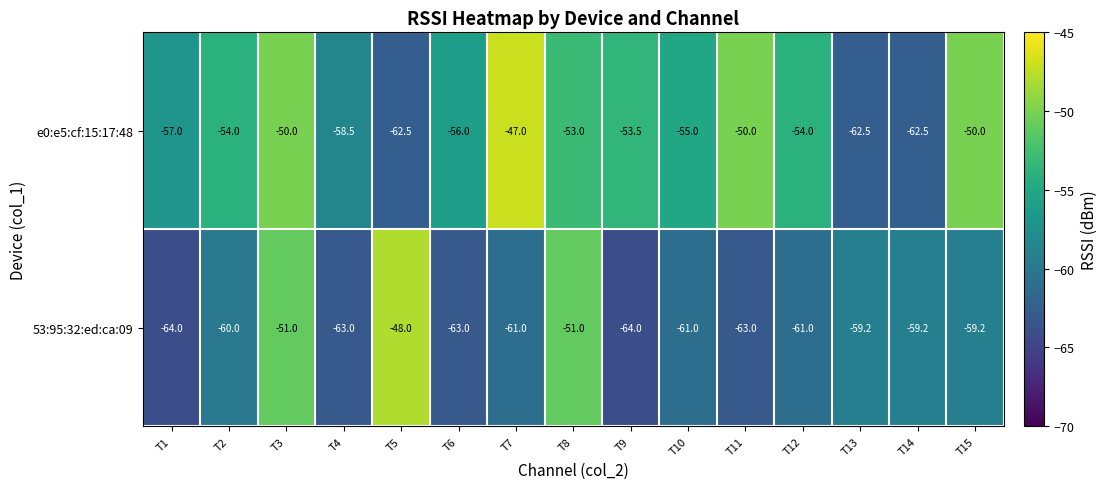

How many values in the e0:e5:cf:15:17:48 series exceed -54?

6